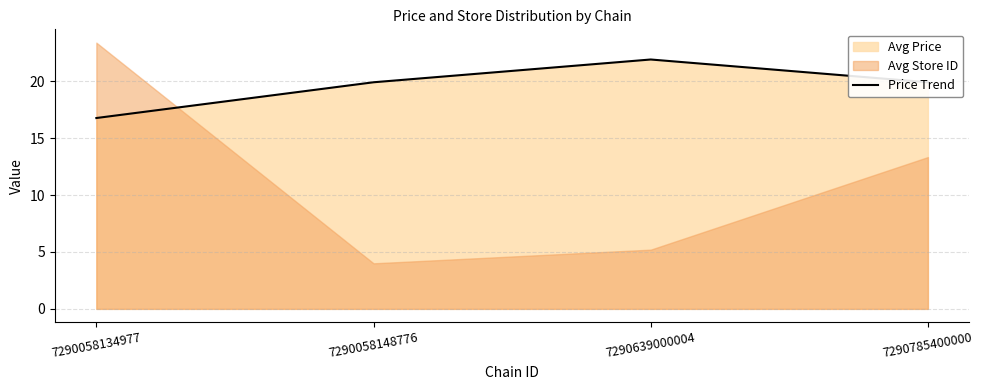

How many data points are less than 19?

1